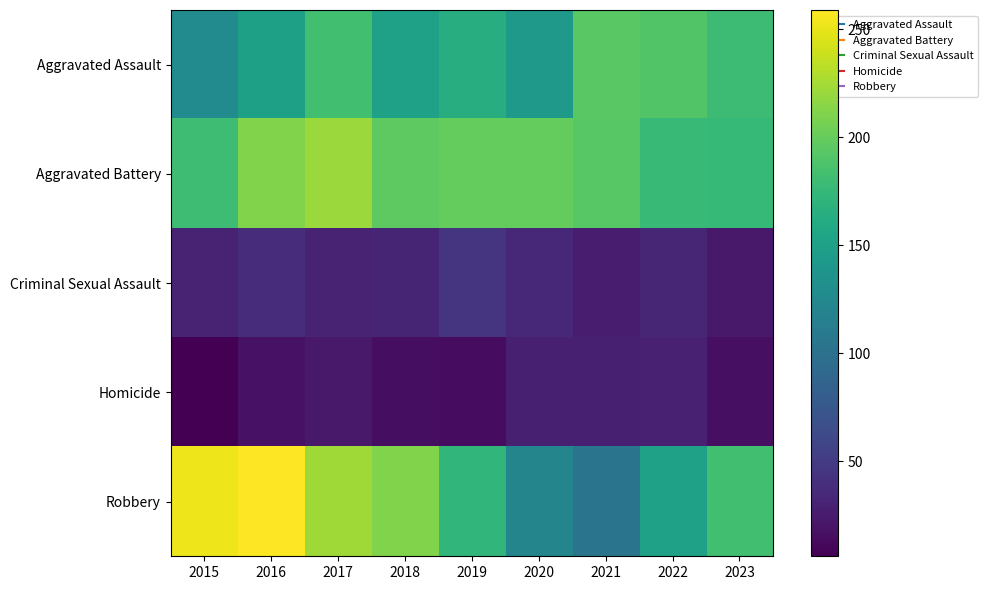

Which series has the largest total across all categories?

Aggravated Battery